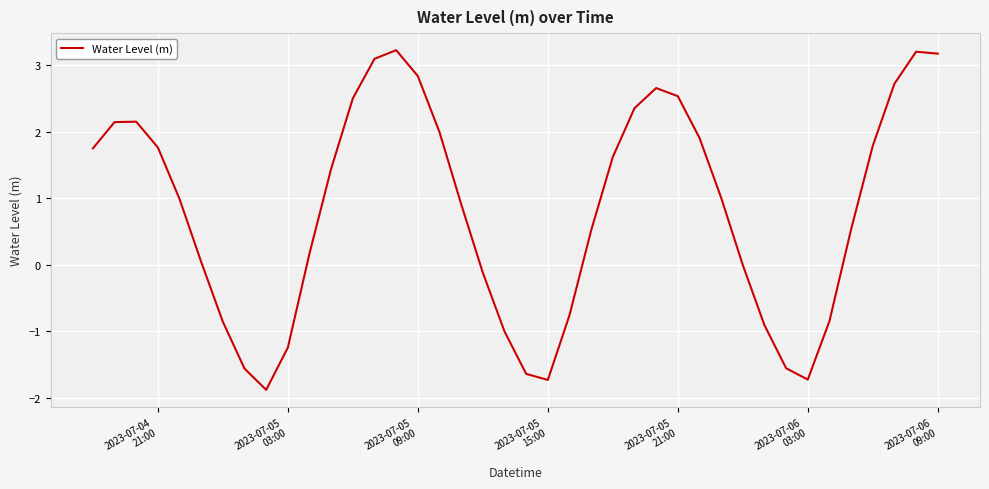

What is the sum of all values?

33.2